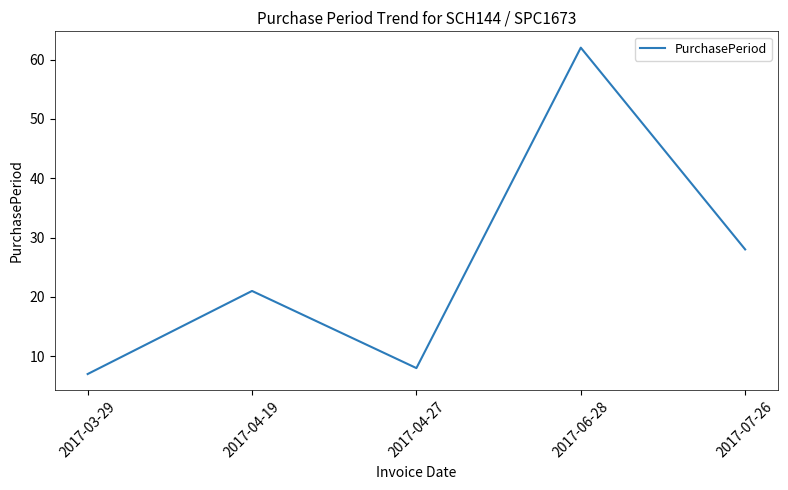

List the labels in order of value, largest first.

2017-06-28, 2017-07-26, 2017-04-19, 2017-04-27, 2017-03-29